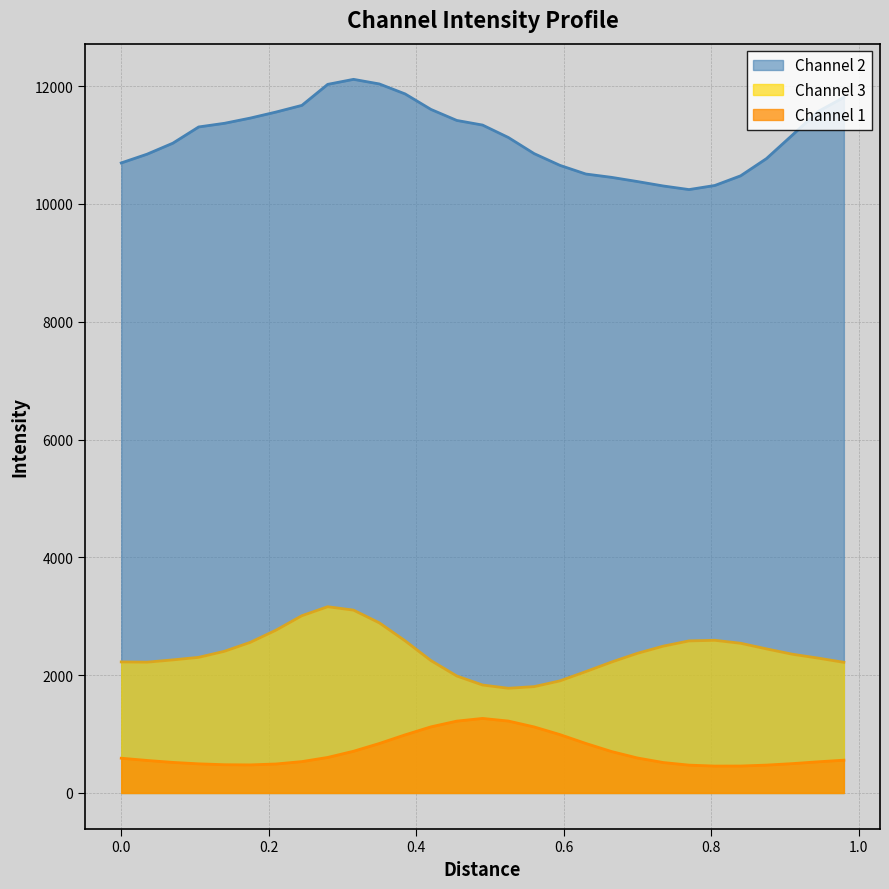

Reading left to right, what are all the values shown in this chart?

Channel 1: 589.9	551.9	518.6	494.4	479.3	476.5	492.0	532.4	603.1	707.9	839.8	986.5	1122.2	1219.6	1265.2	1220.6	1120.8	990.6	840.6	702.8	593.8	516.6	472.4	456.5	457.3	472.9	497.9	528.9	556.6
Channel 2: 10695.6	10844.3	11031.1	11306.5	11368.6	11457.1	11559.9	11673.0	12029.6	12114.7	12036.7	11867.1	11604.2	11417.3	11338.6	11127.4	10853.6	10654.2	10507.6	10450.8	10379.8	10304.7	10243.4	10313.1	10477.2	10769.3	11167.0	11568.5	11808.4
Channel 3: 2224.7	2220.4	2259.1	2302.2	2405.2	2556.8	2764.4	3009.0	3161.5	3103.9	2888.0	2582.6	2247.6	1986.0	1832.6	1777.3	1805.1	1902.9	2060.0	2222.6	2370.5	2492.1	2581.3	2591.5	2541.4	2446.1	2355.7	2289.4	2217.8